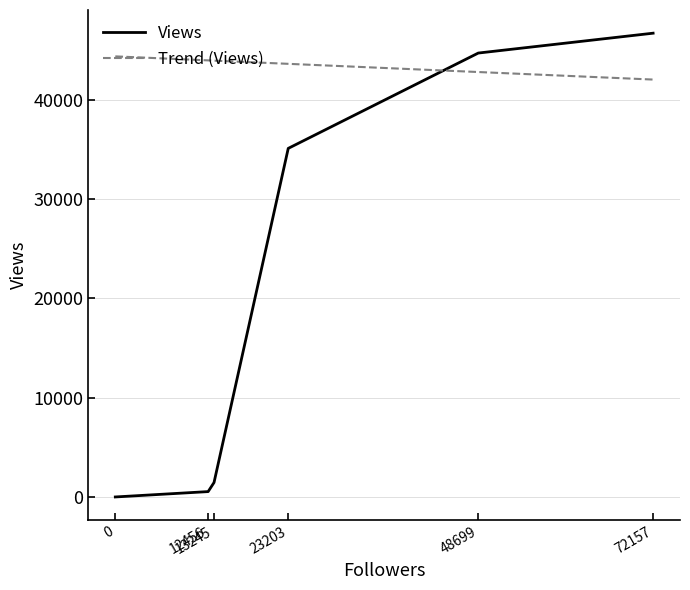

What is the difference between the highest and lowest values at 48699?

1910.9